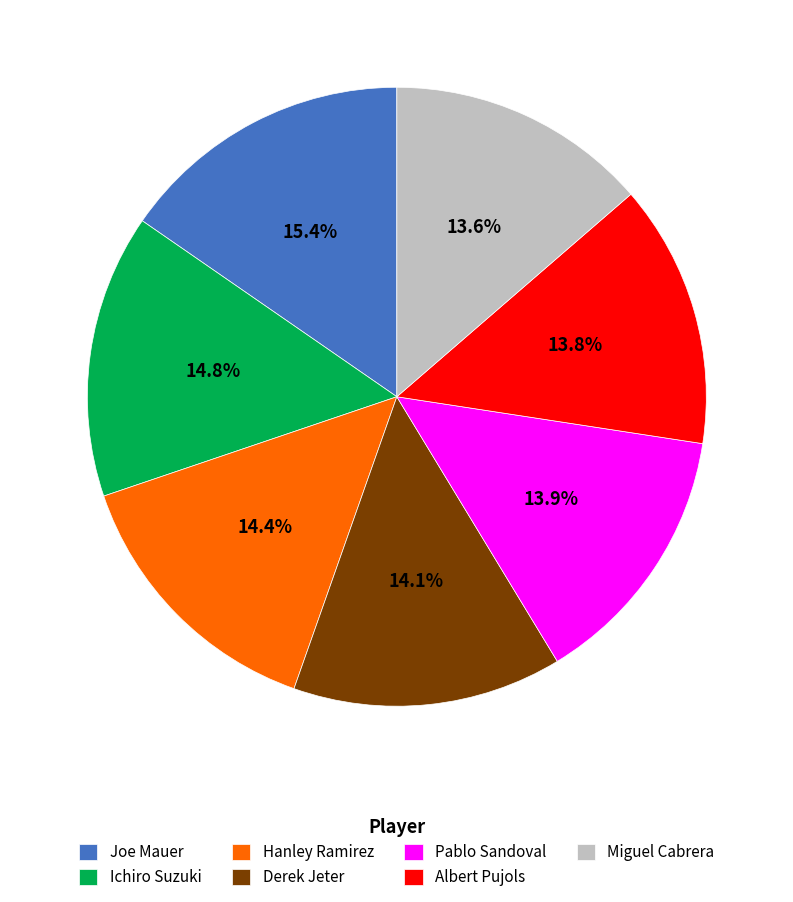

To the nearest percent, what percentage of the pie is Albert Pujols?

14%